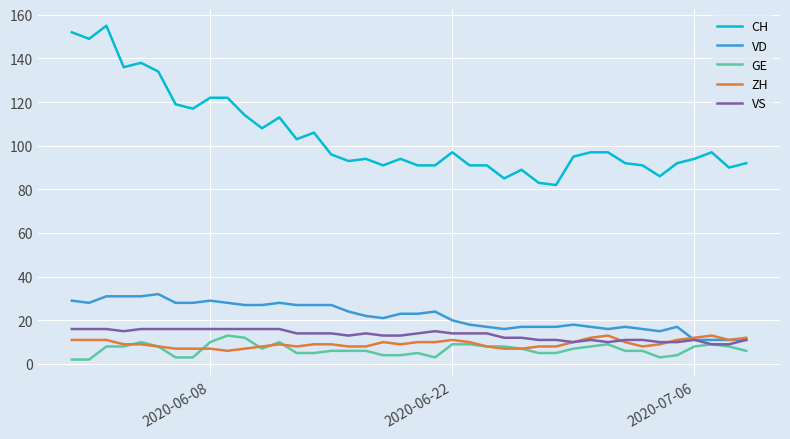

What is the difference between the second highest and second lowest values in the VD series?

20